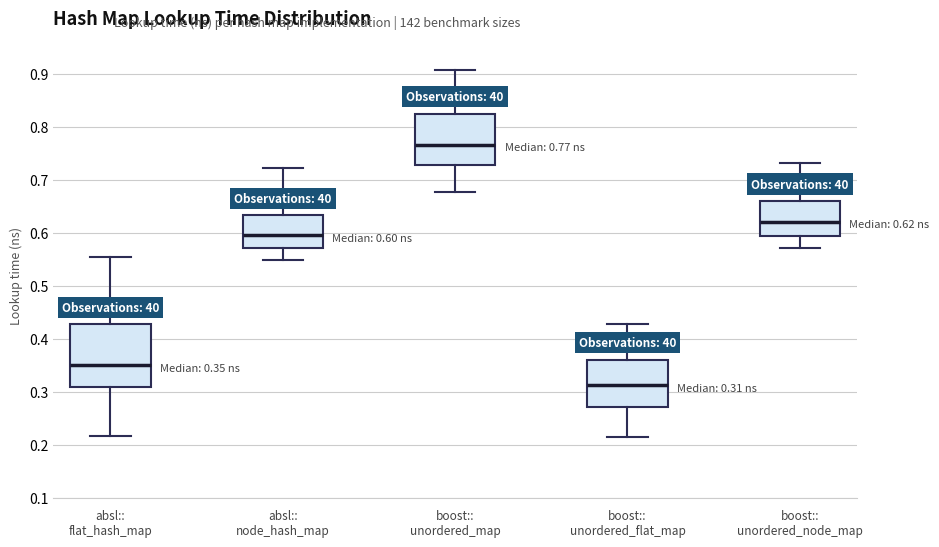

Comparing the boxes themselves (not the whiskers), which one is the tallest?

absl:: flat_hash_map